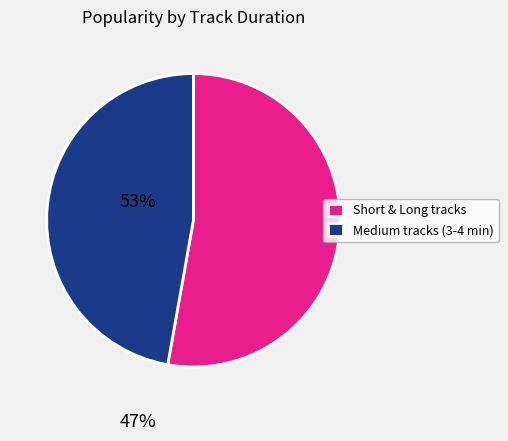

Is Short & Long tracks the majority of the pie?

Yes